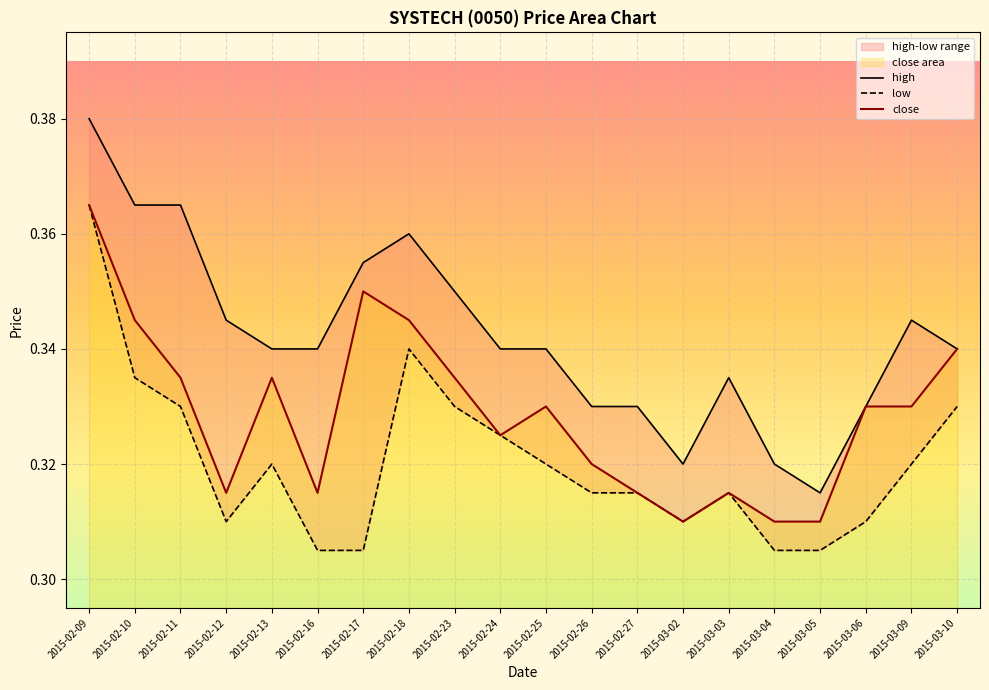

Does the chart display data point markers on the line(s)?

No